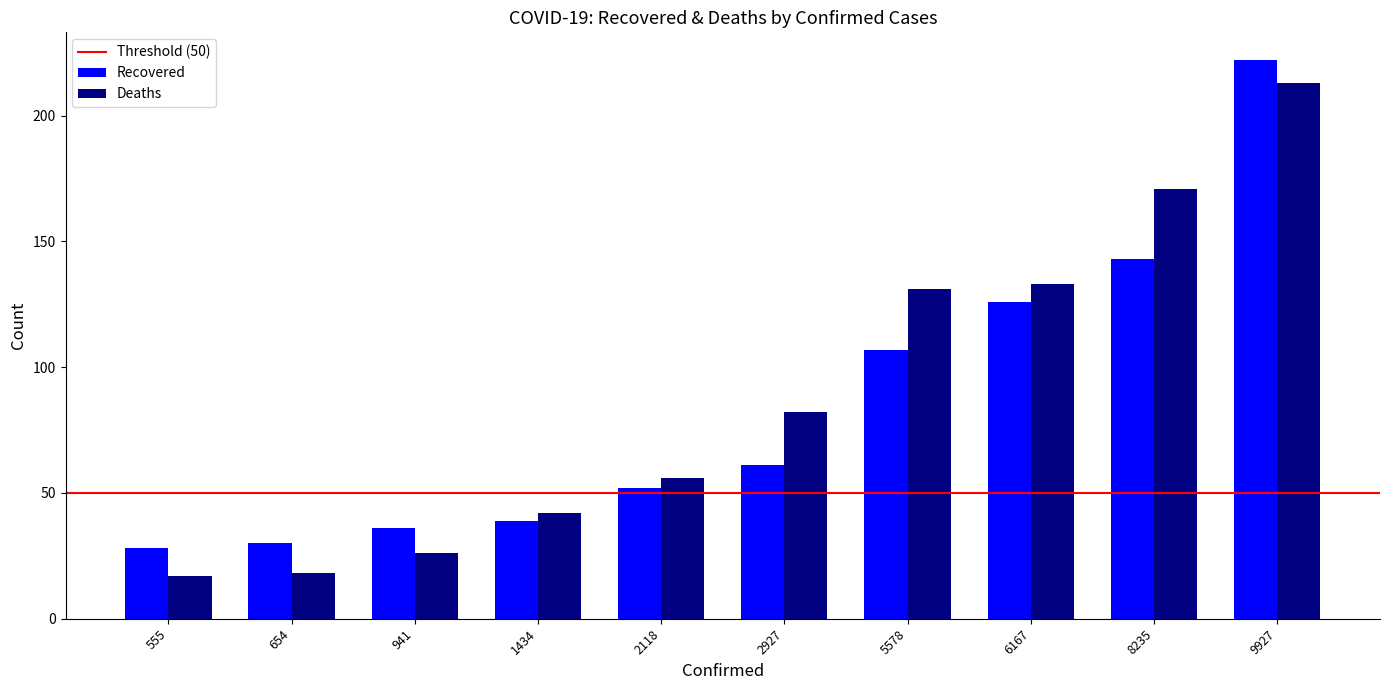

At which category does the chart reach its peak across all series?

9927